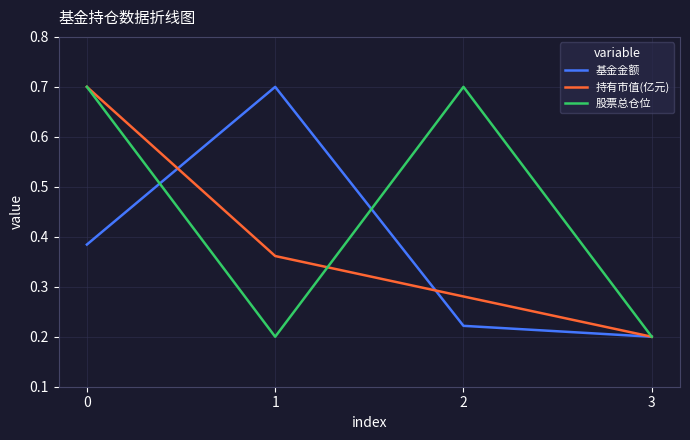

The value of 股票总仓位 at 1 is 0.3. True or false?

False